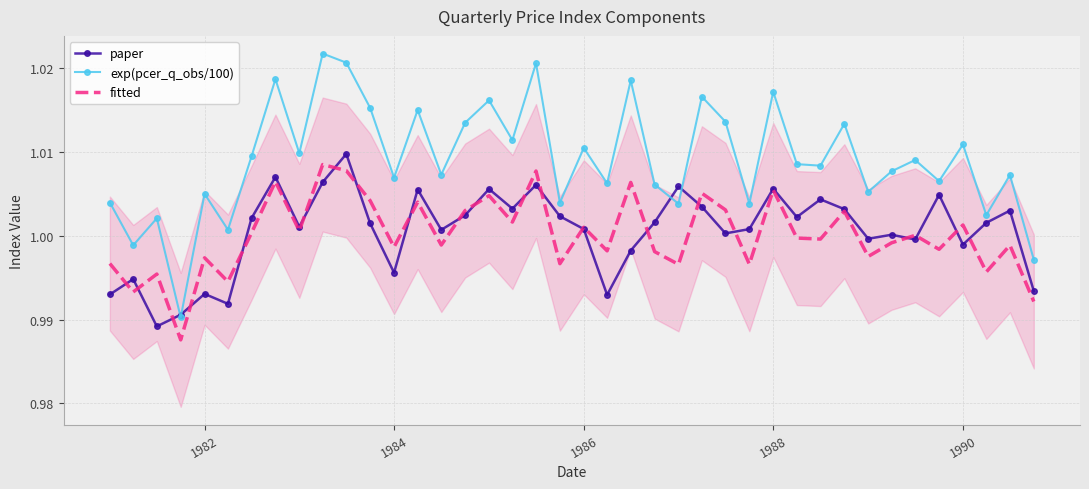

Which series has the widest spread of values?

exp(pcer_q_obs/100)